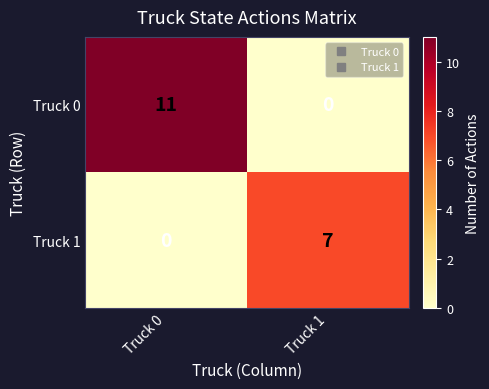

What is the sum of all Truck 1 values?

7